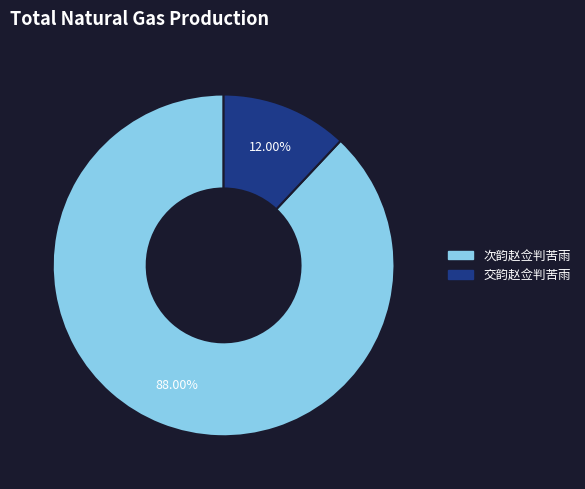

How many slices are in this pie chart?

2